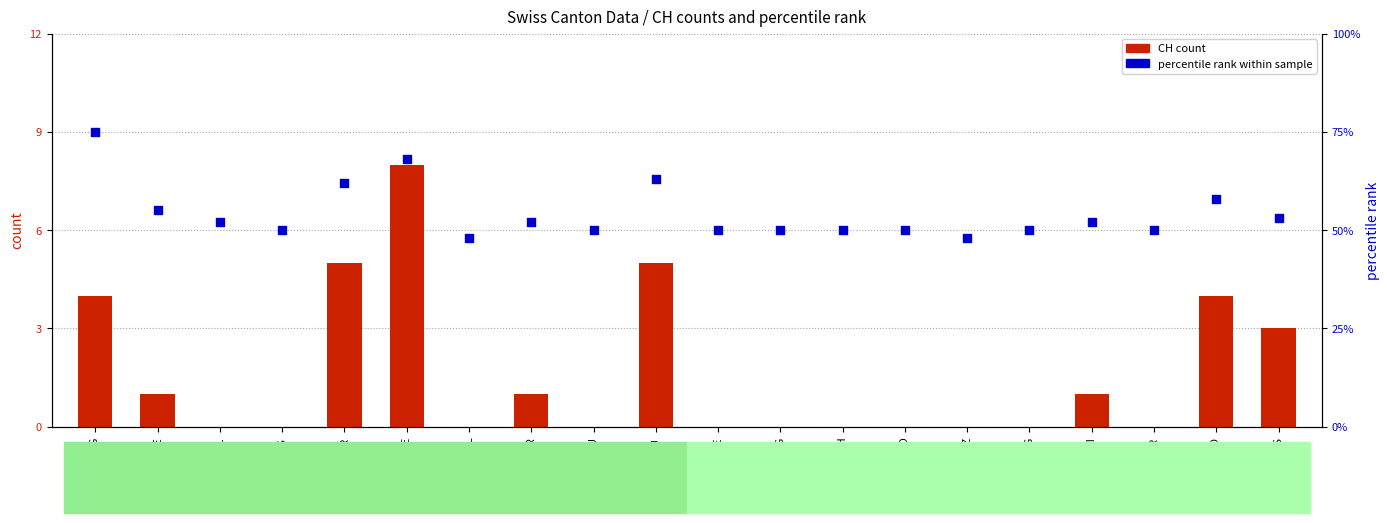

Which series reaches the maximum Y coordinate?

percentile rank within sample